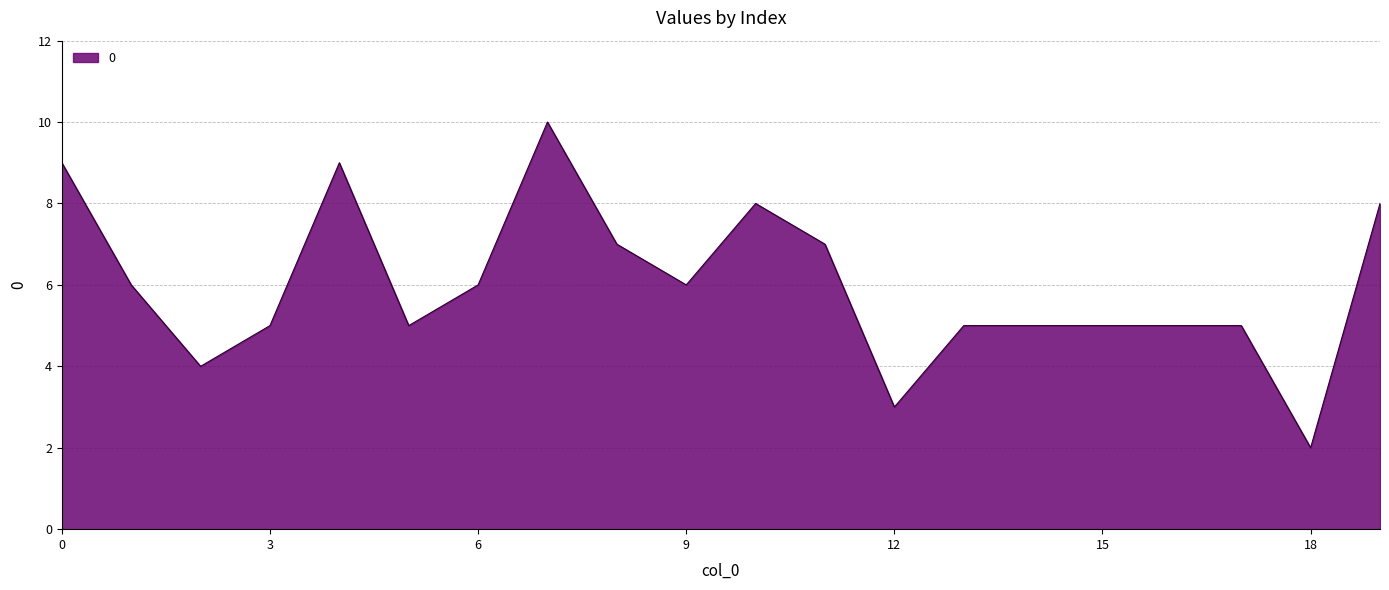

What is the sum of all values?

120